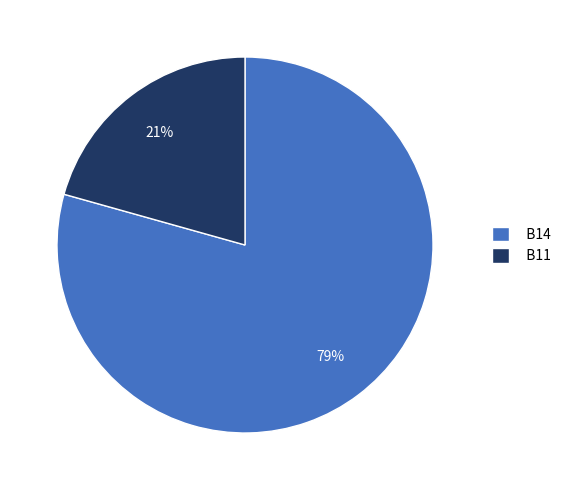

Count the number of slices in the pie.

2